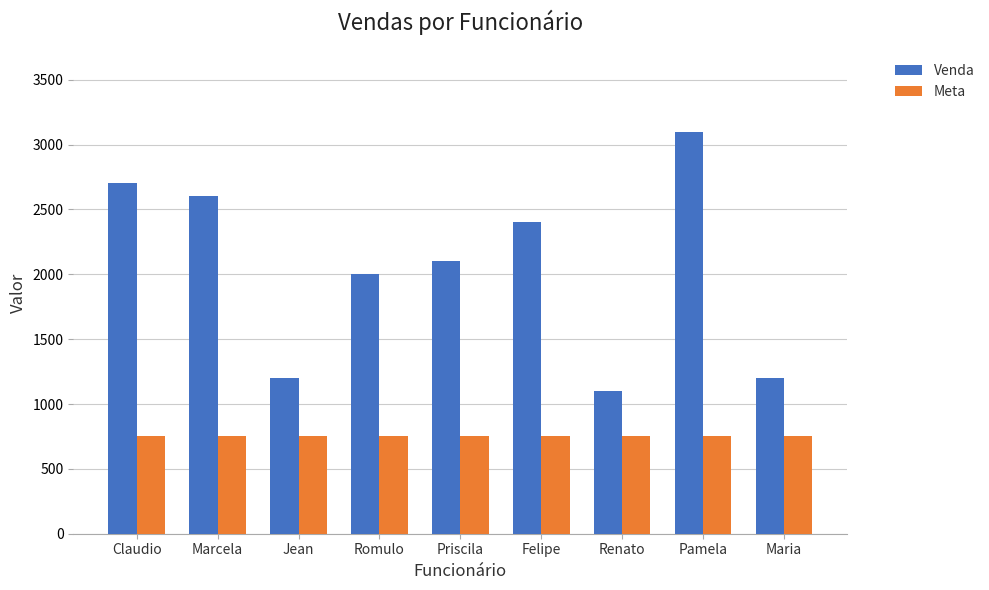

Is the value of Meta at Jean greater than the value of Venda at Renato?

No